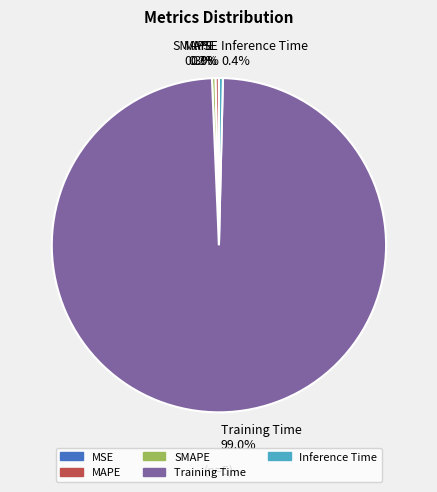

Which has a higher value, Training Time or Inference Time?

Training Time